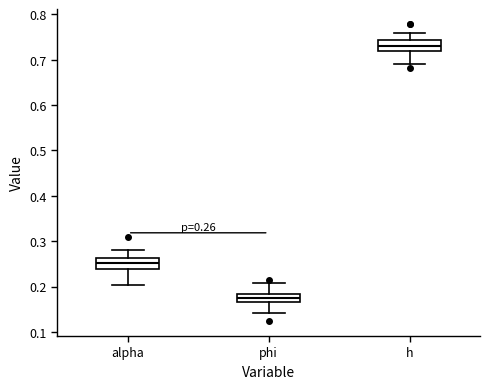

Which box's median line is the highest?

h